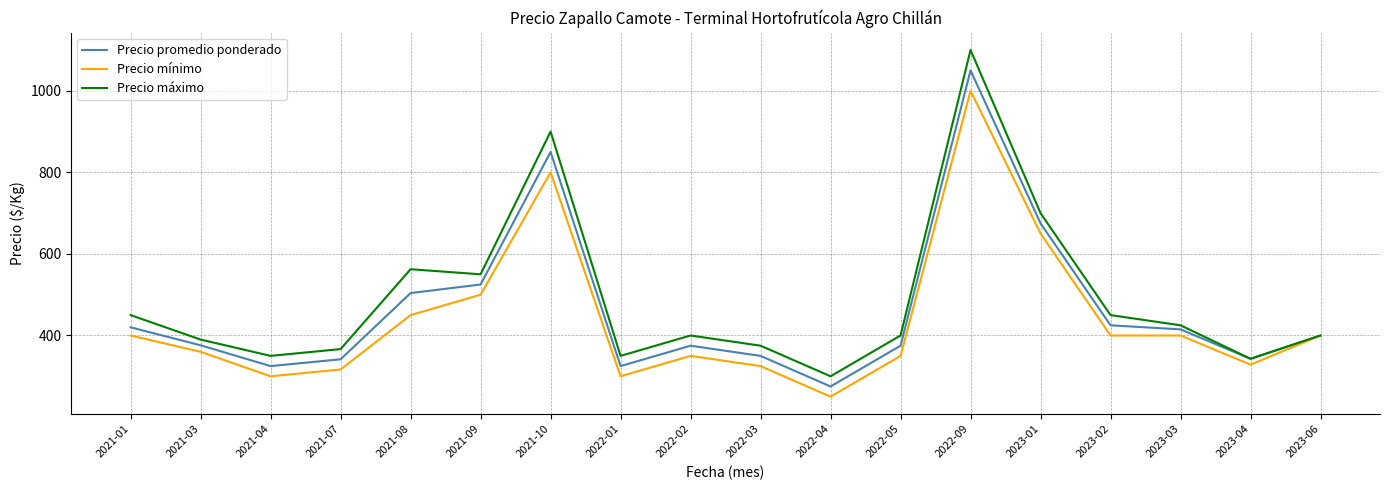

At 2023-02, list the series in order from largest to smallest.

Precio máximo, Precio promedio ponderado, Precio mínimo